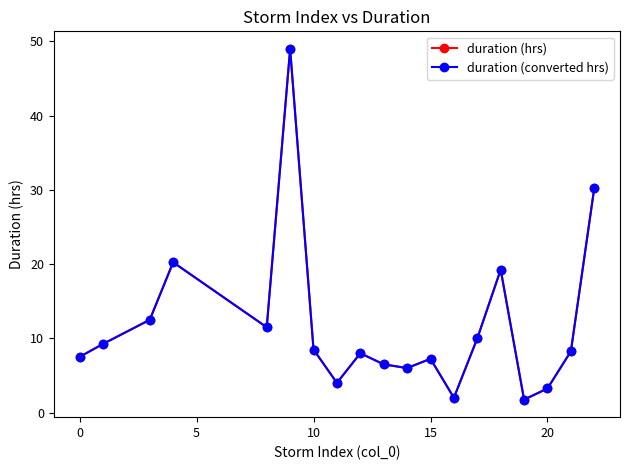

True or false: duration (hrs) and duration (converted hrs) intersect in this chart.

False